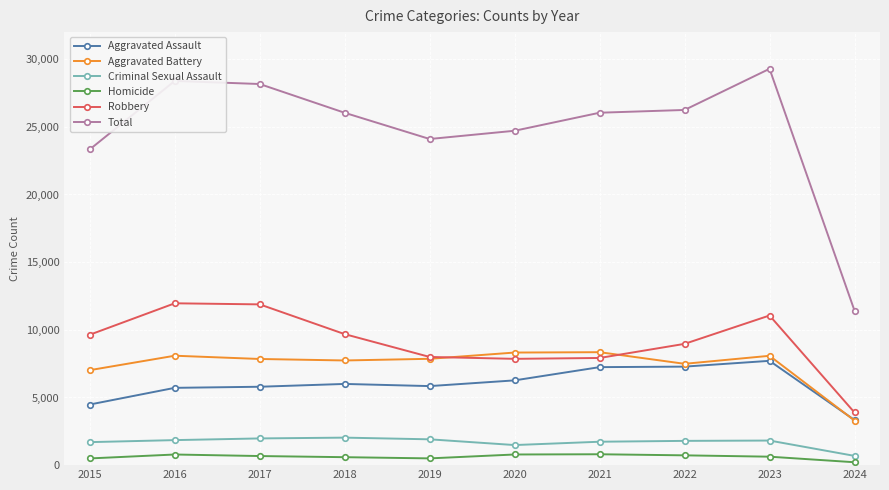

What is the sum of the Total values at 2016 and 2019?

52494